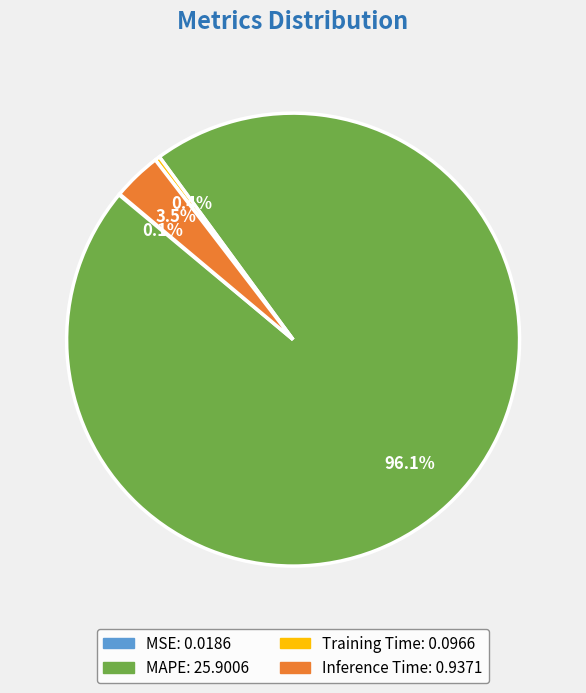

Is it true that MAPE is 88% of the pie?

False